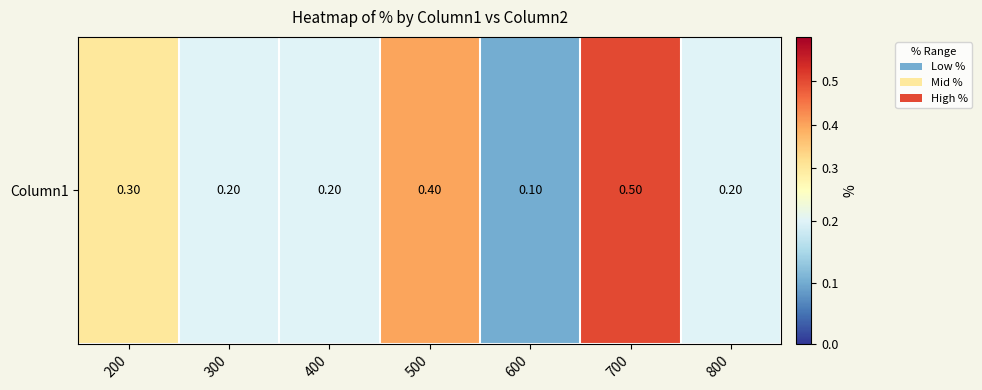

What is the change in value from 300 to 600?

-0.1